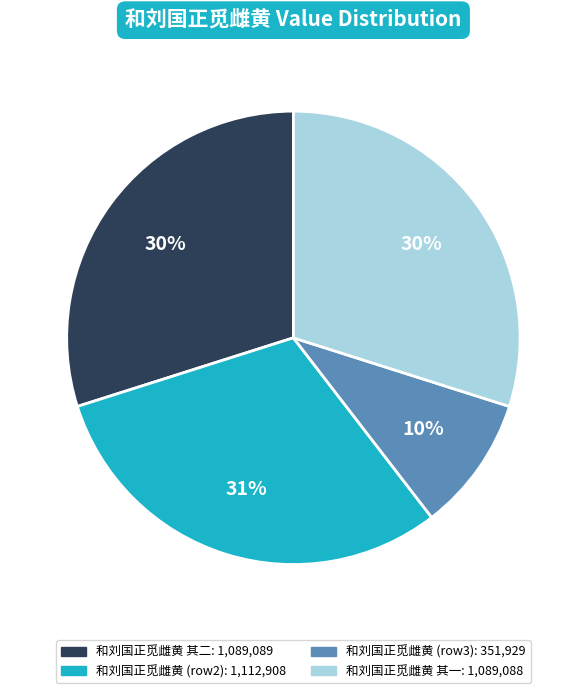

To the nearest percent, what is the average slice percentage?

25%